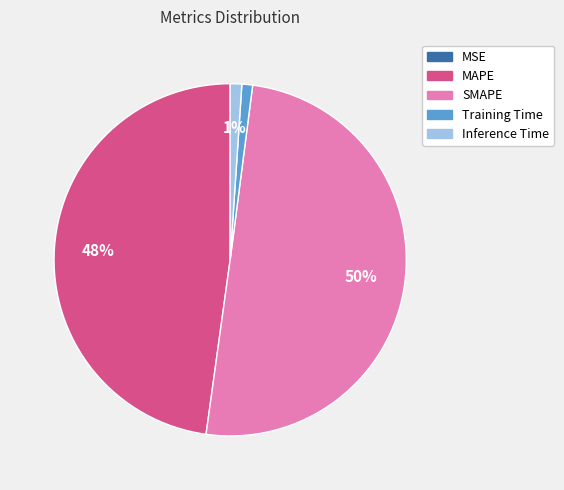

What is the majority slice?

SMAPE